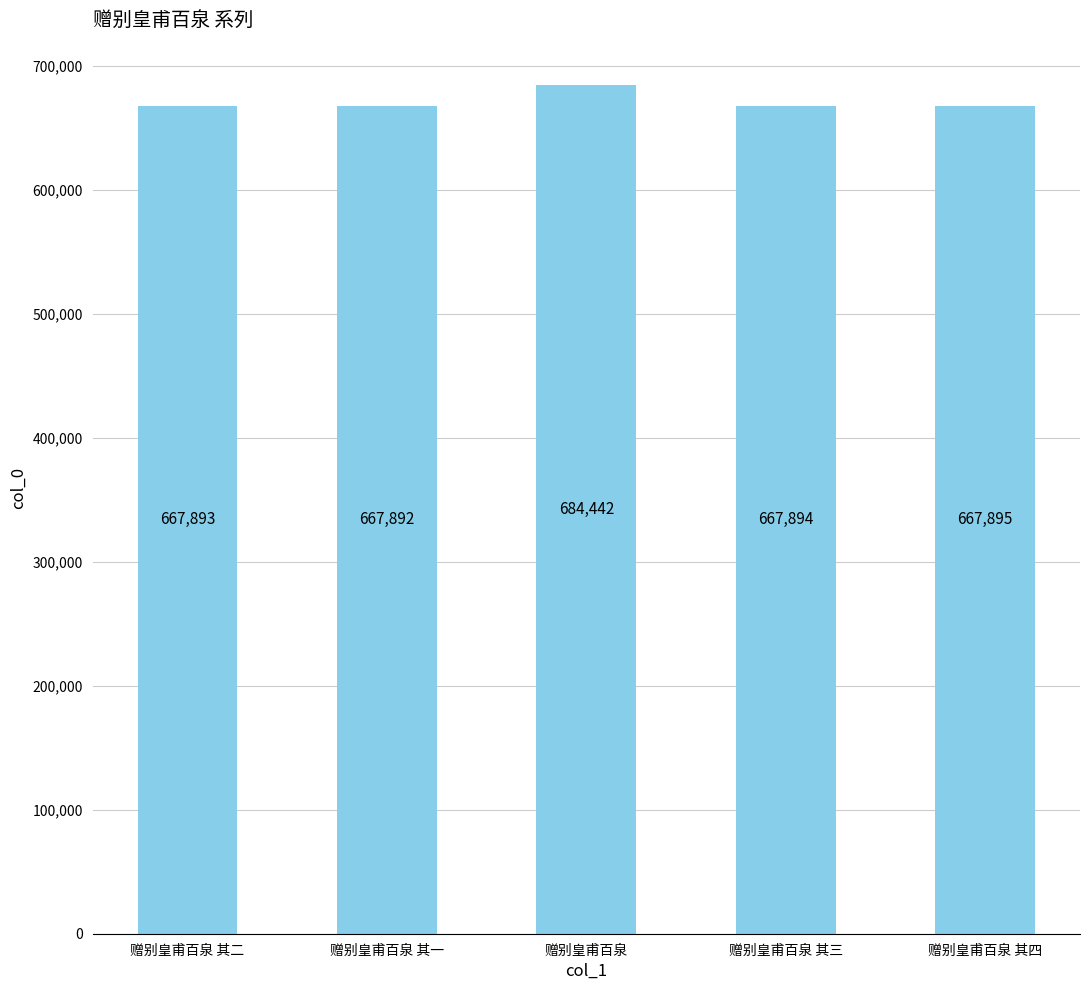

What is the label of the 1st bar from the right?

赠别皇甫百泉 其四